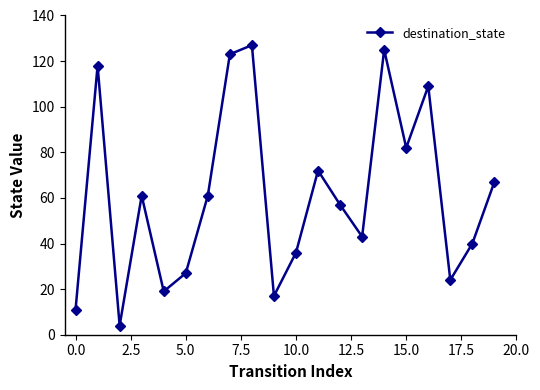

What is the maximum value shown in the chart?

127